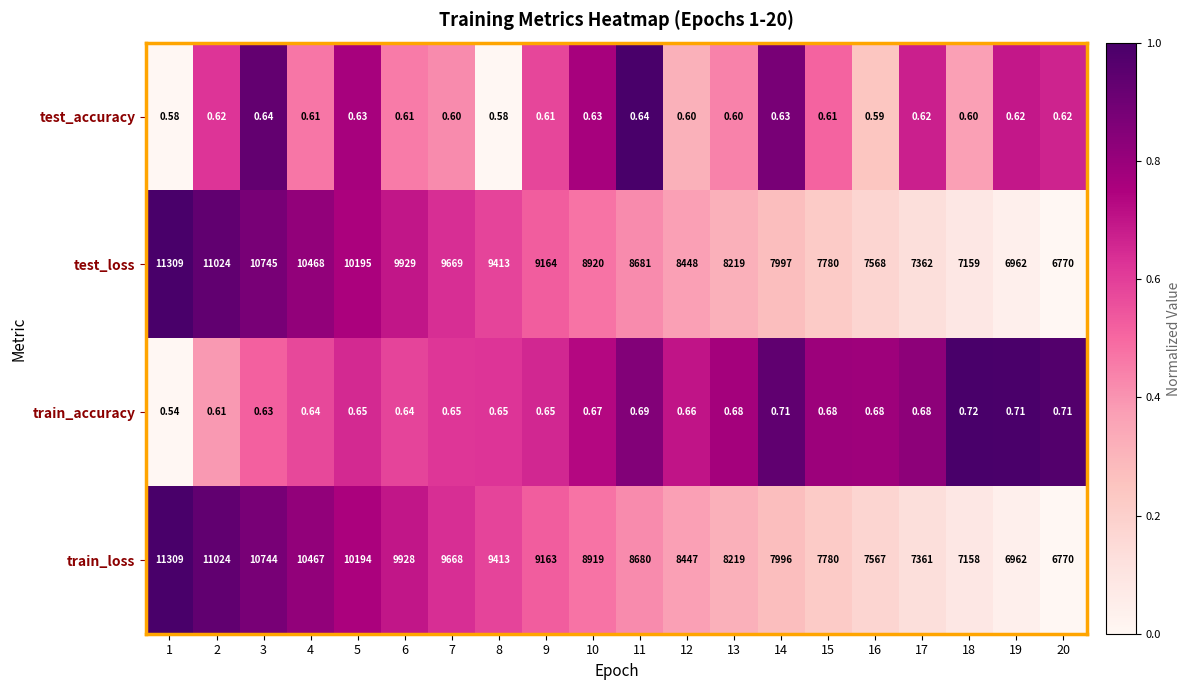

Is the value of train_accuracy at 5 greater than the value of test_accuracy at 6?

Yes